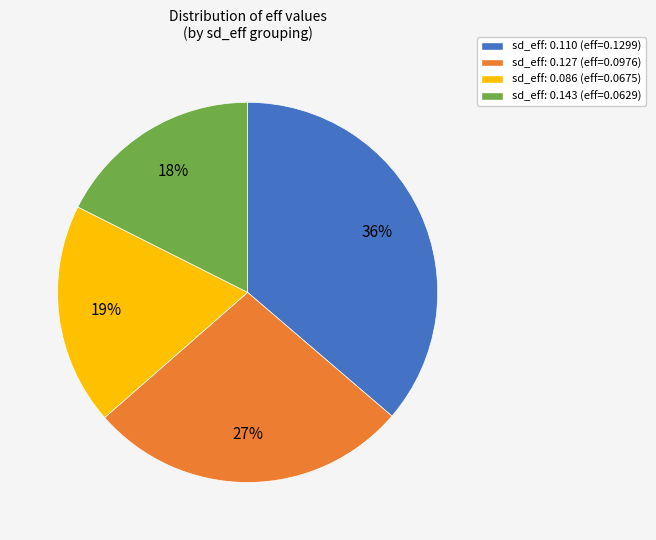

To the nearest percent, what is the combined percentage of sd_eff: 0.143 (eff=0.0629) and sd_eff: 0.127 (eff=0.0976)?

45%